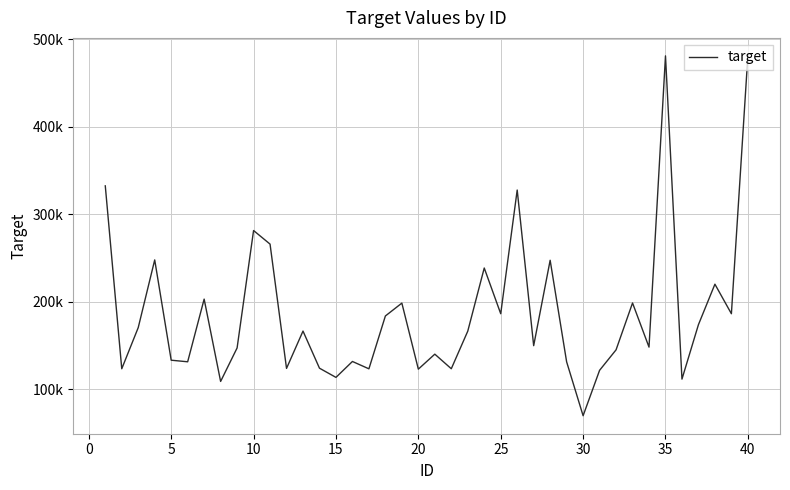

Is this an area chart (filled region under the line)?

No